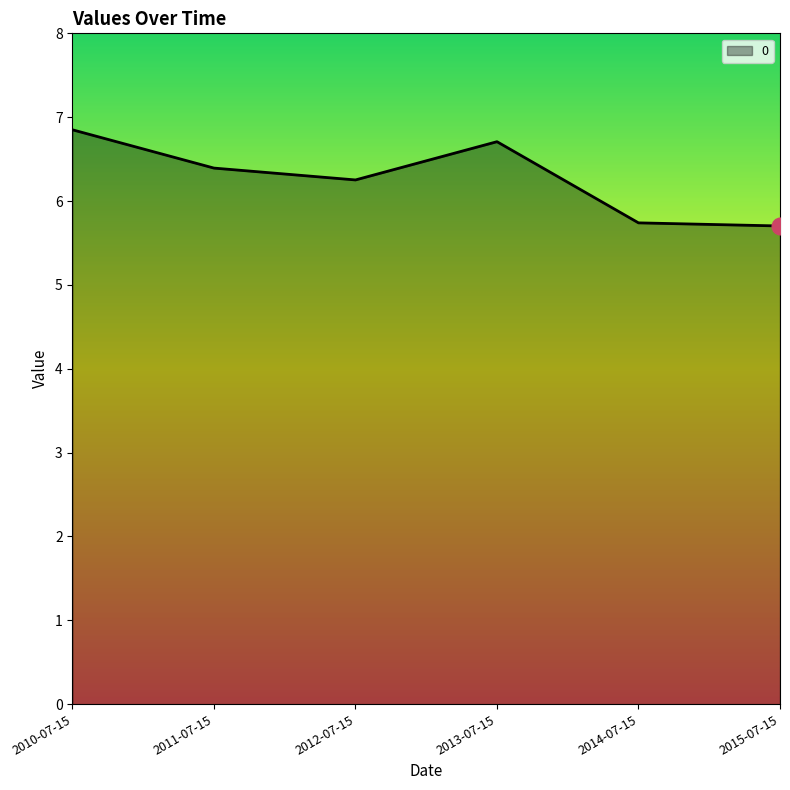

At which category does the data reach its first local valley?

2012-07-15